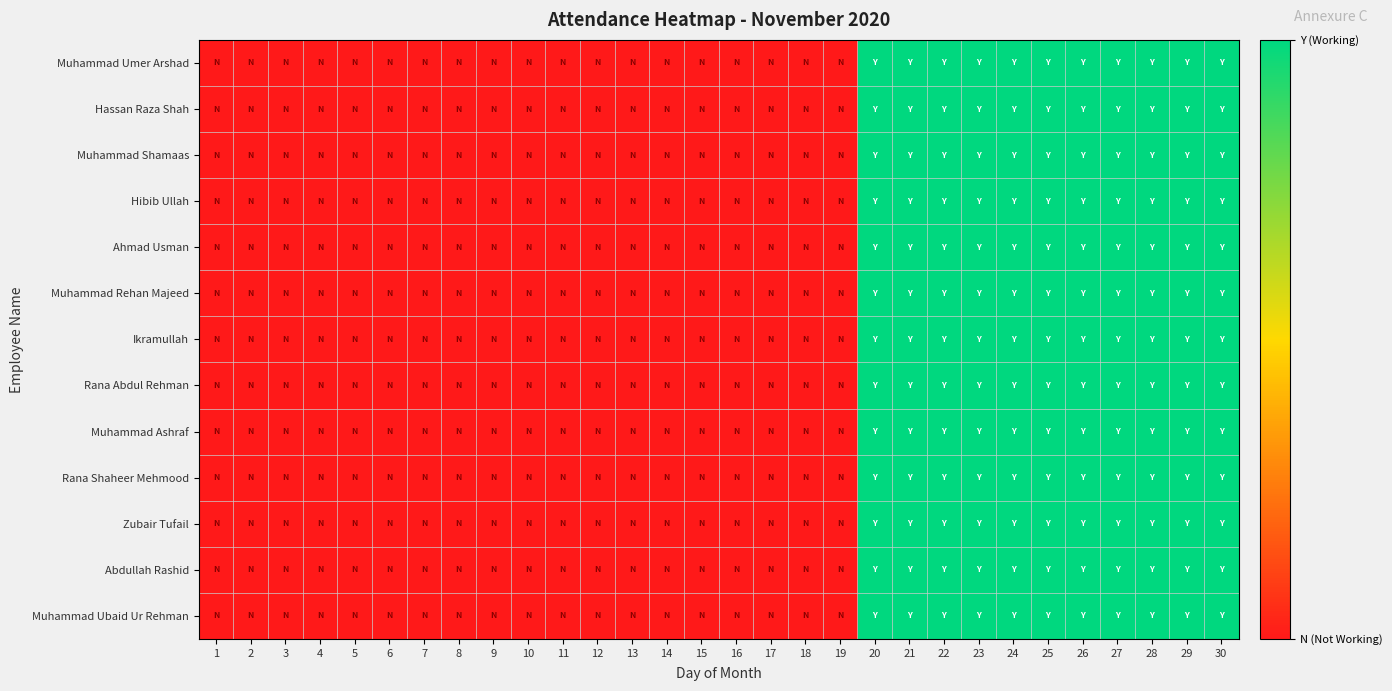

At how many categories does at least one series exceed 0?

11